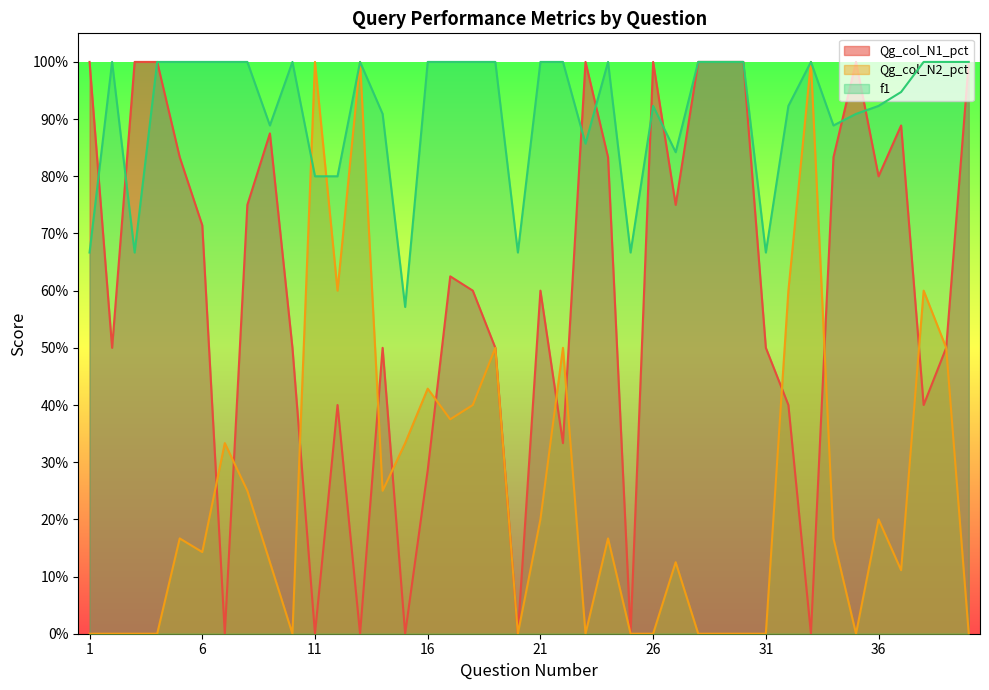

How many distinct data groups are displayed?

3